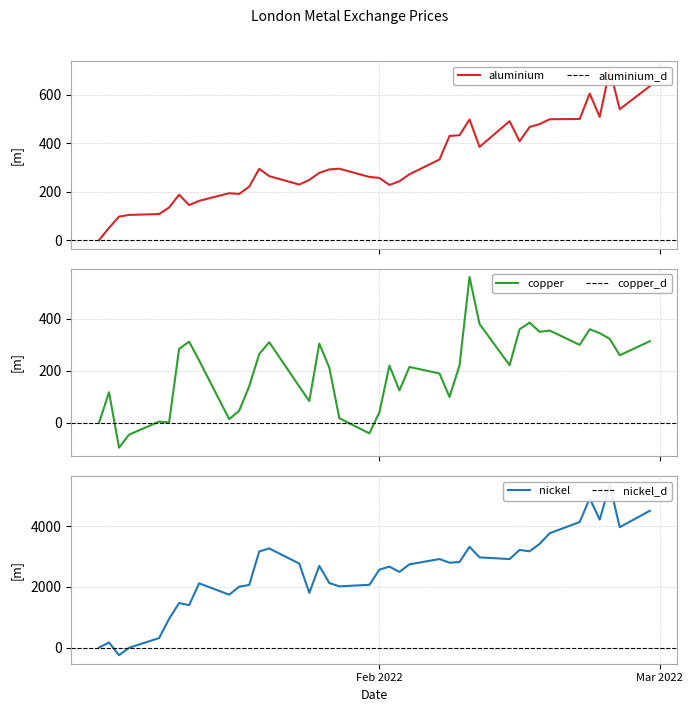

Which series changed the most between 2022-02-07 and 2022-02-22?

nickel